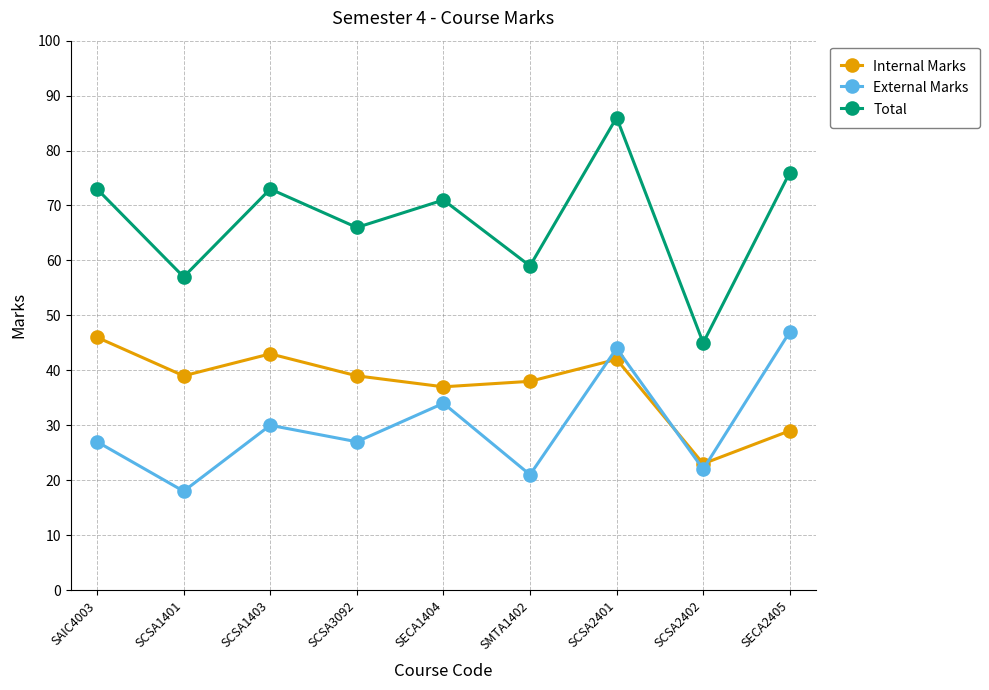

What is the minimum value shown in the chart?

18